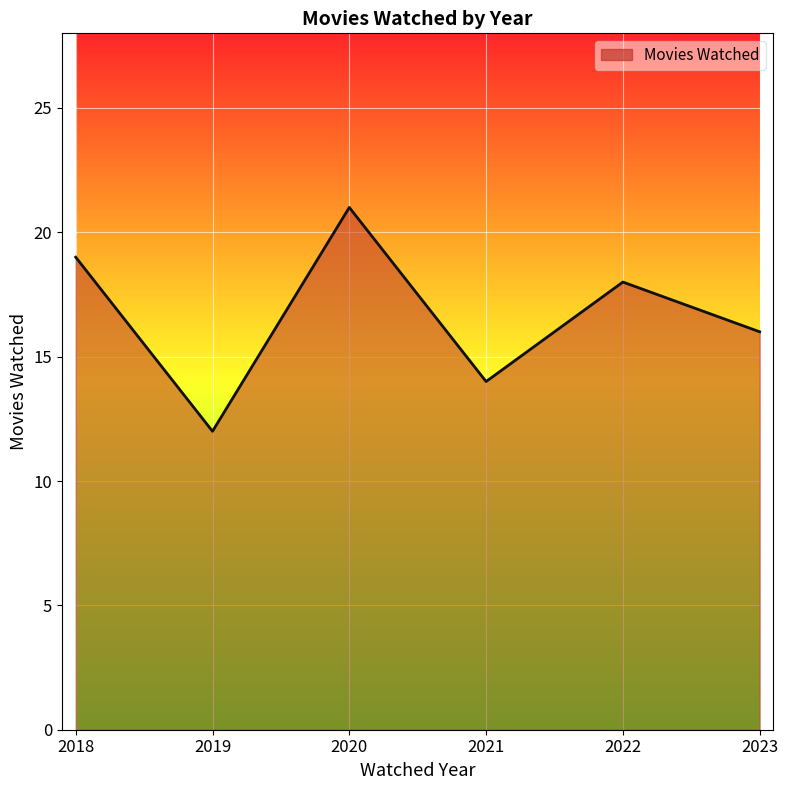

What is the smallest value displayed?

12